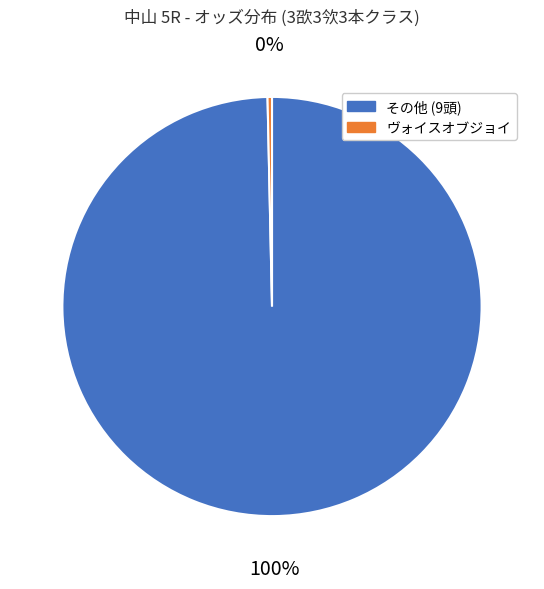

To the nearest percent, what is the average slice percentage?

50%